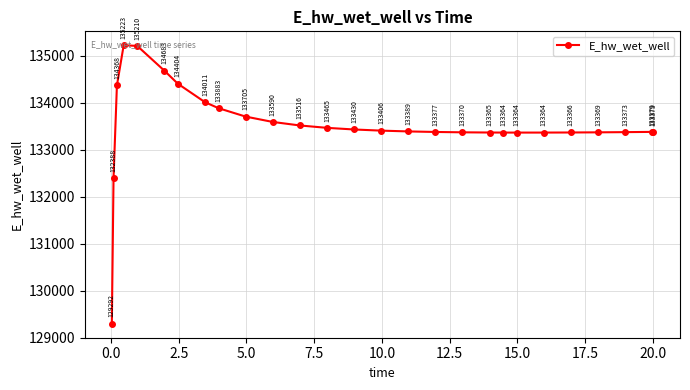

Count the number of values greater than 133388.

14